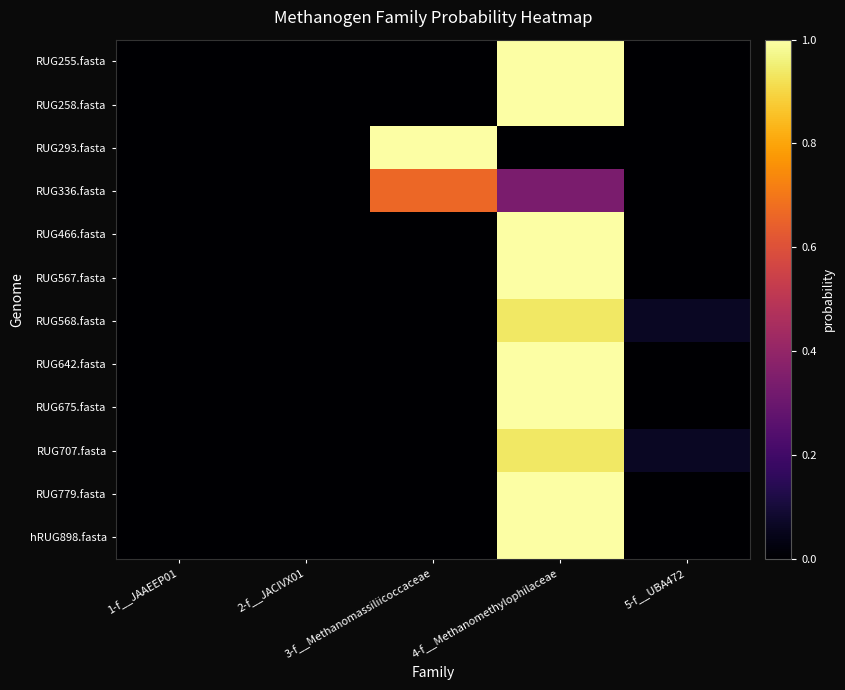

Between 5-f__UBA472 and 2-f__JACIVX01, which is larger?

5-f__UBA472